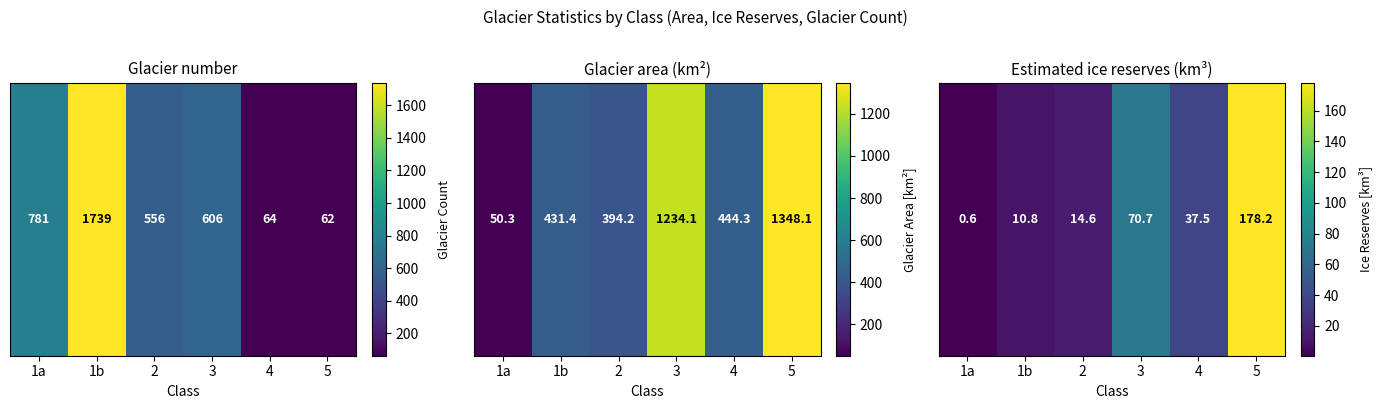

What is the difference between the maximum and minimum values?

177.6